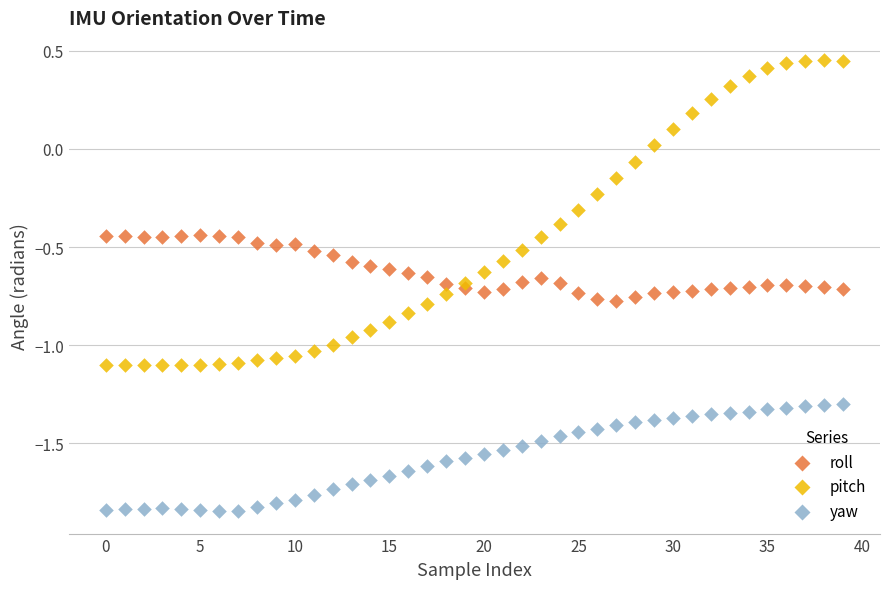

Which series reaches the minimum Y coordinate?

yaw